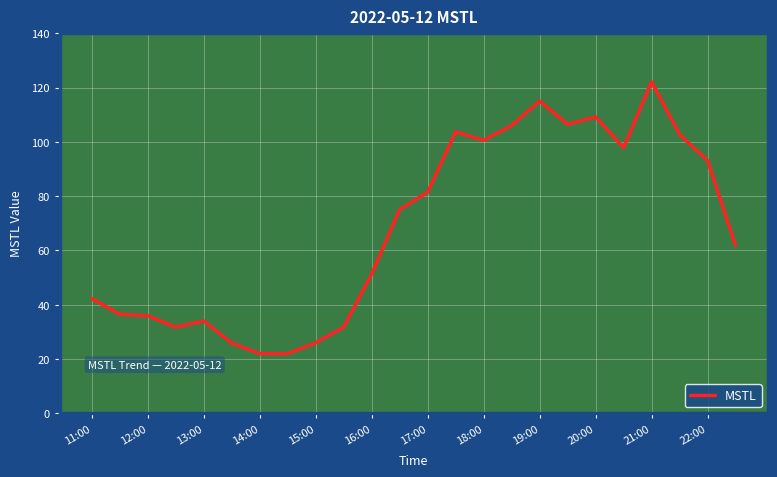

What is the minimum value shown in the chart?

22.0